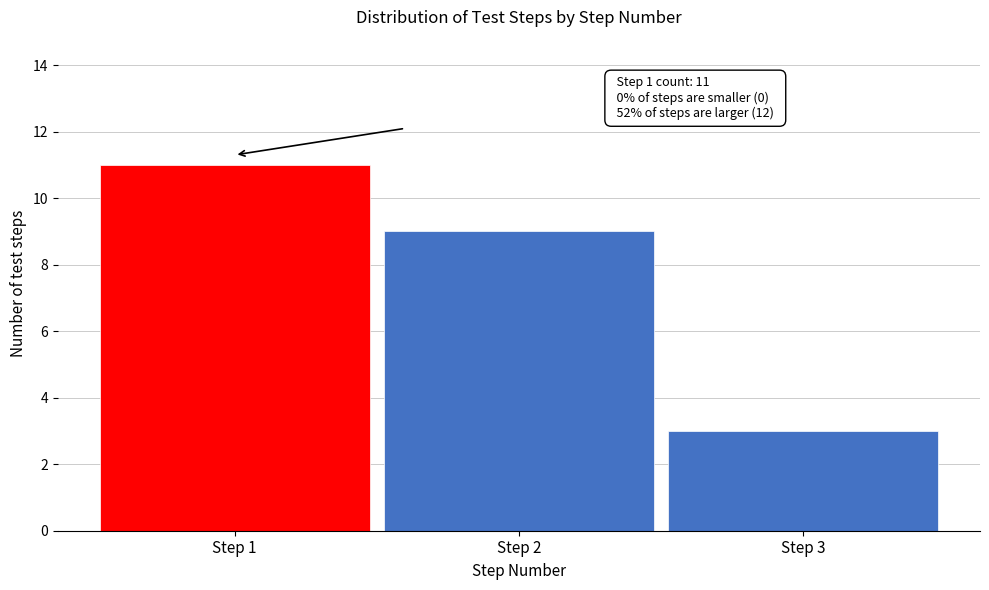

Over which range of the x-axis is the bar tallest?

0.5 to 1.5